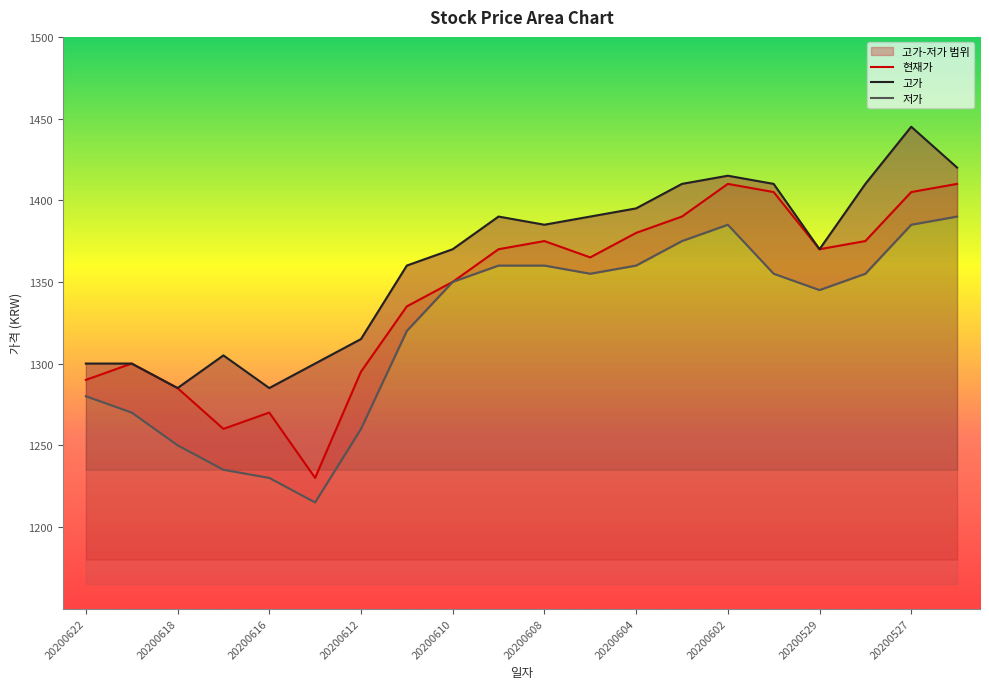

True or false: 고가 and 저가 cross at least once.

False